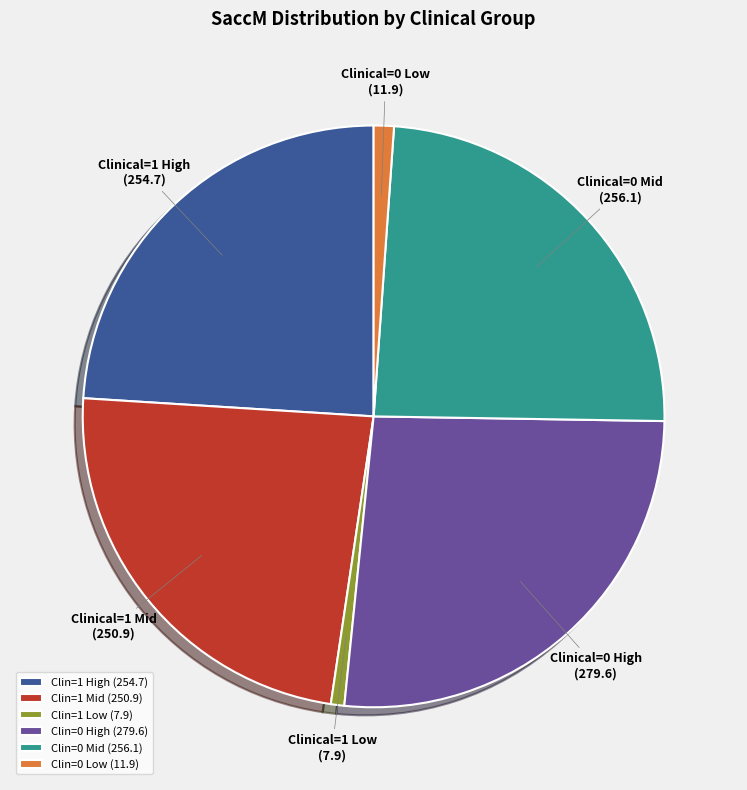

Is Clin=0 Mid (256.1) the majority of the pie?

No